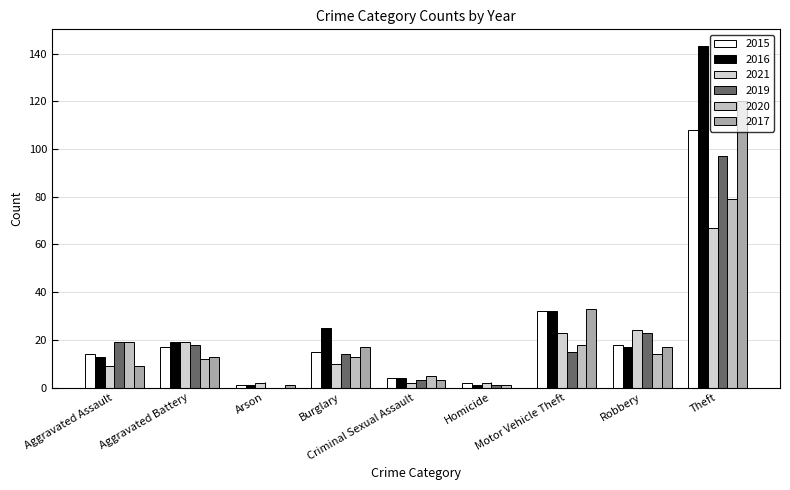

What are all the series names shown in the legend?

2015, 2016, 2021, 2019, 2020, 2017